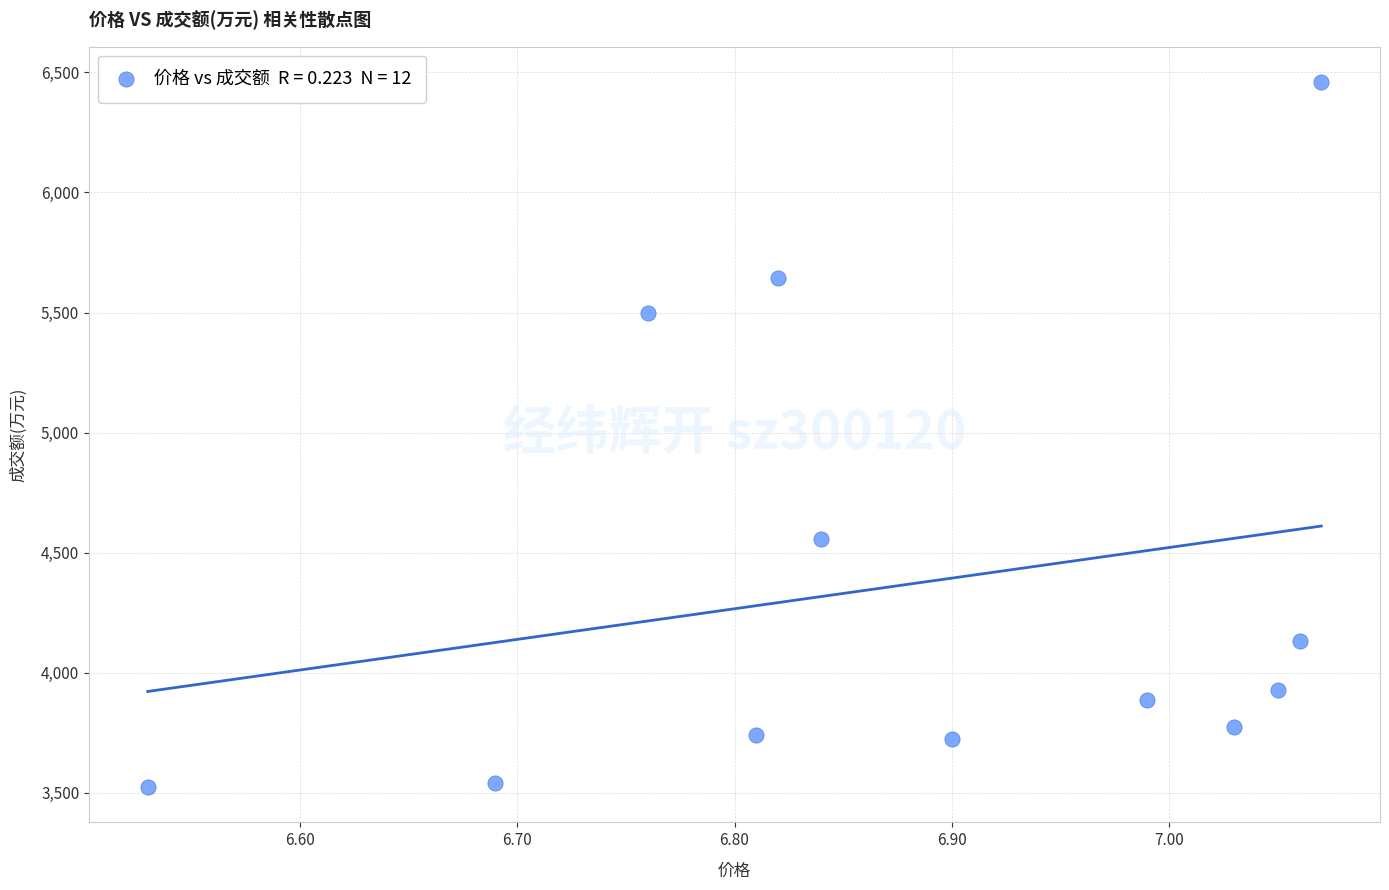

What is the average Y value?

4368